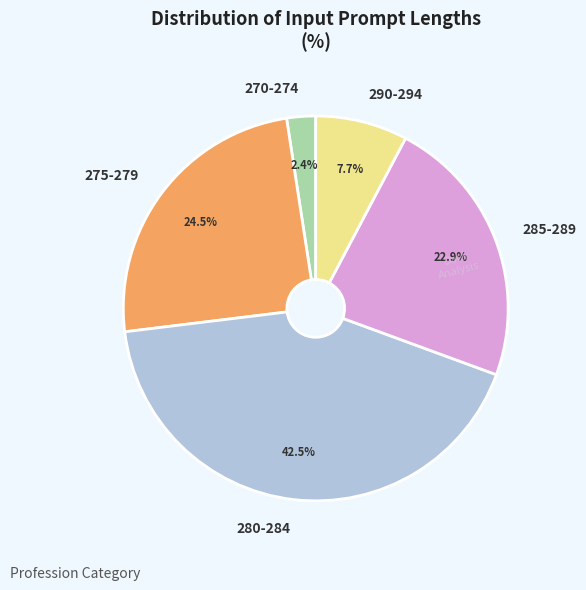

Count the number of slices in the pie.

5